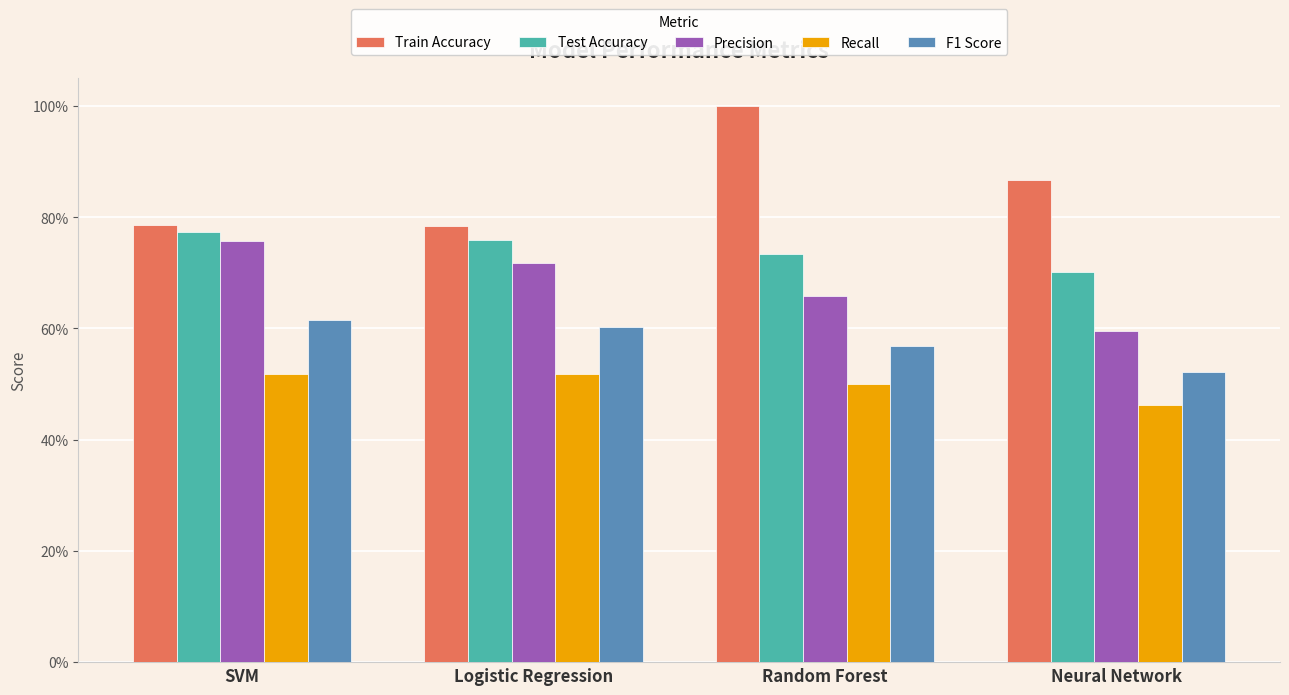

Rank the series by their maximum value, from highest to lowest.

Train Accuracy, Test Accuracy, Precision, F1 Score, Recall